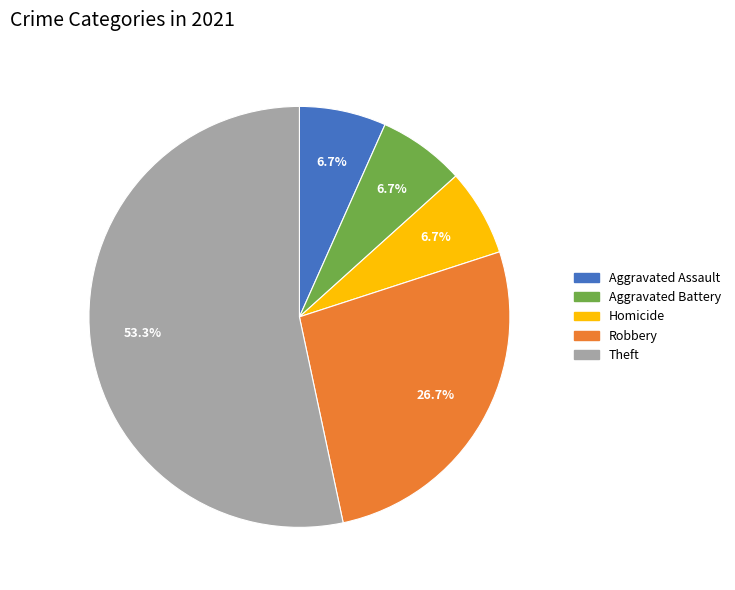

Which has a higher value, Theft or Aggravated Battery?

Theft